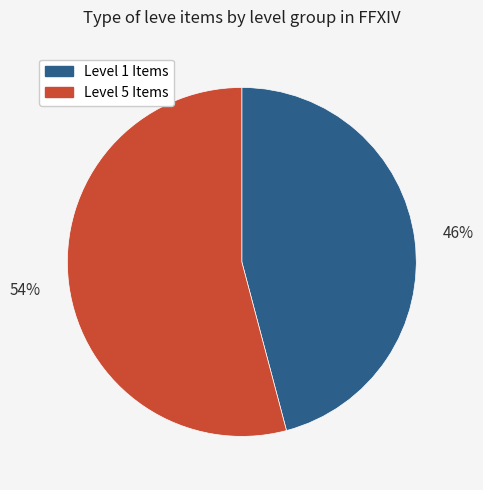

Count the number of slices in the pie.

2